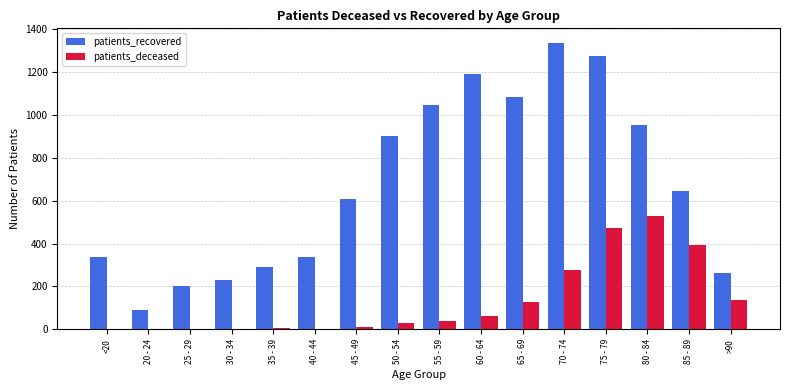

What is the maximum value shown in the chart?

1337